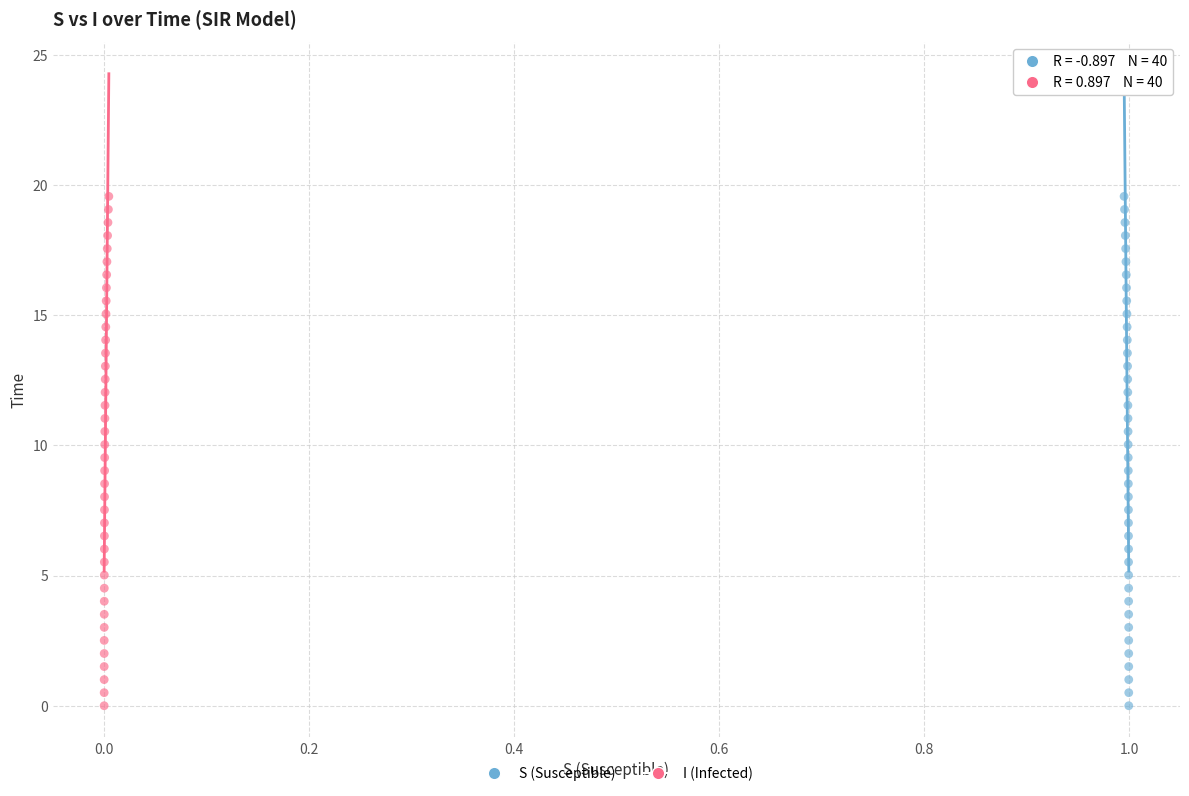

What are all the series names shown in the legend?

S (Susceptible), I (Infected)